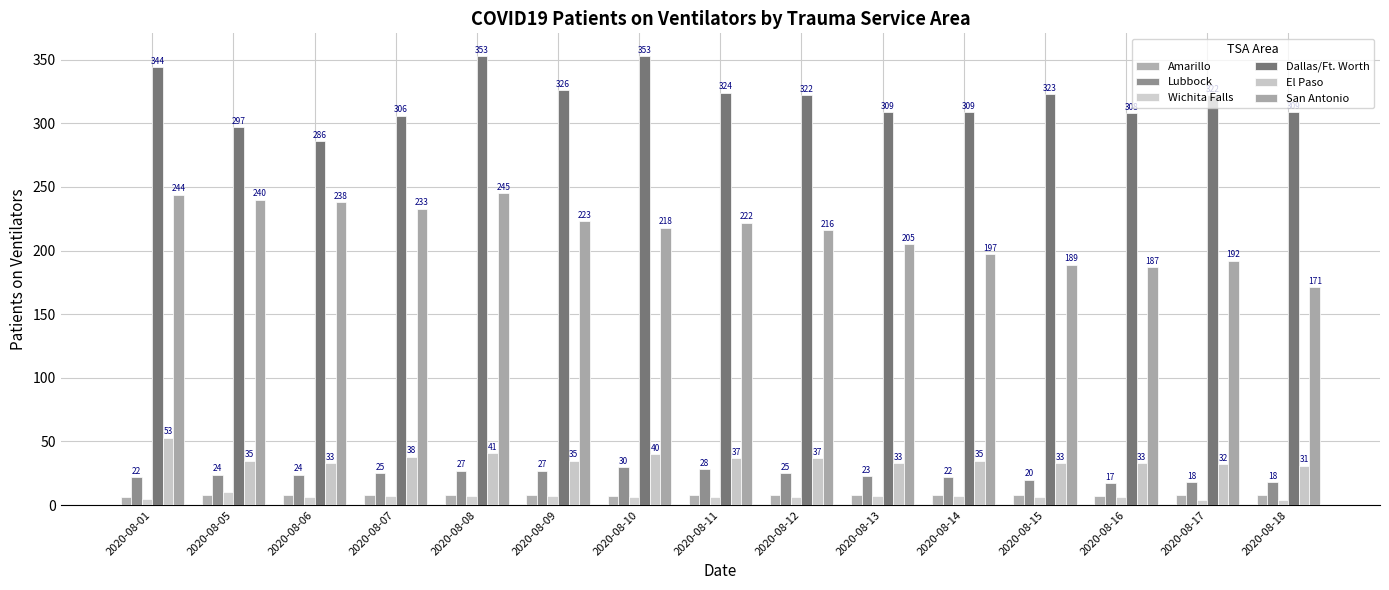

Which series has the widest spread of values?

San Antonio